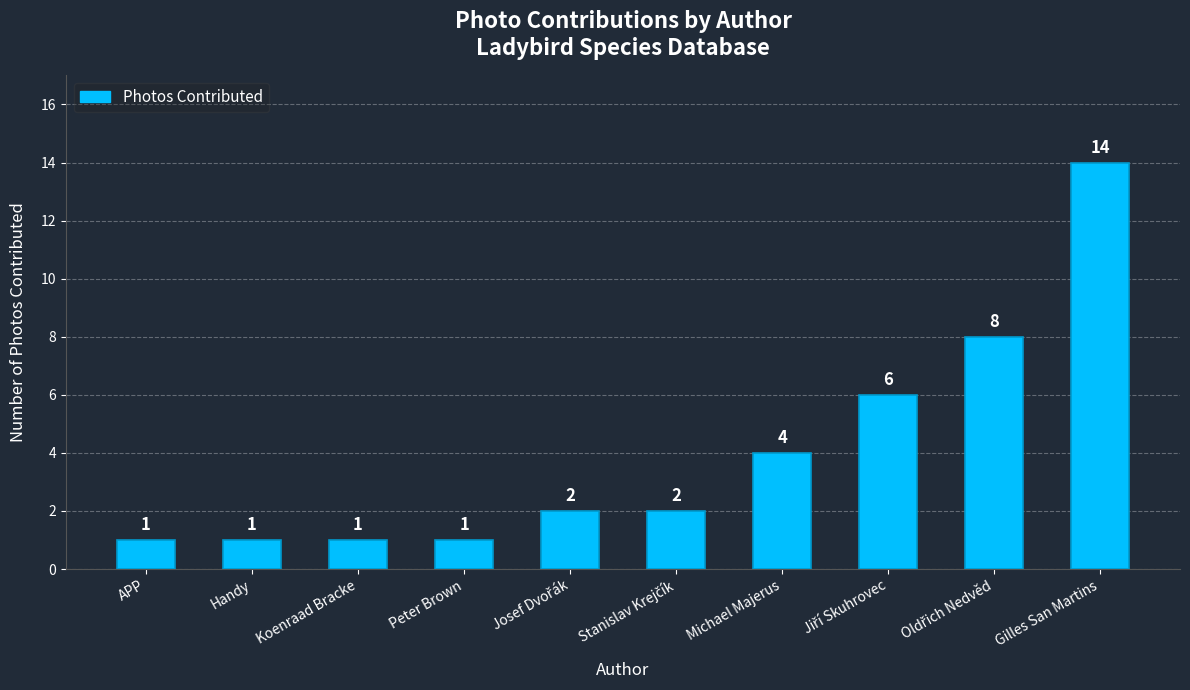

What is the label of the 3rd bar from the left?

Koenraad Bracke